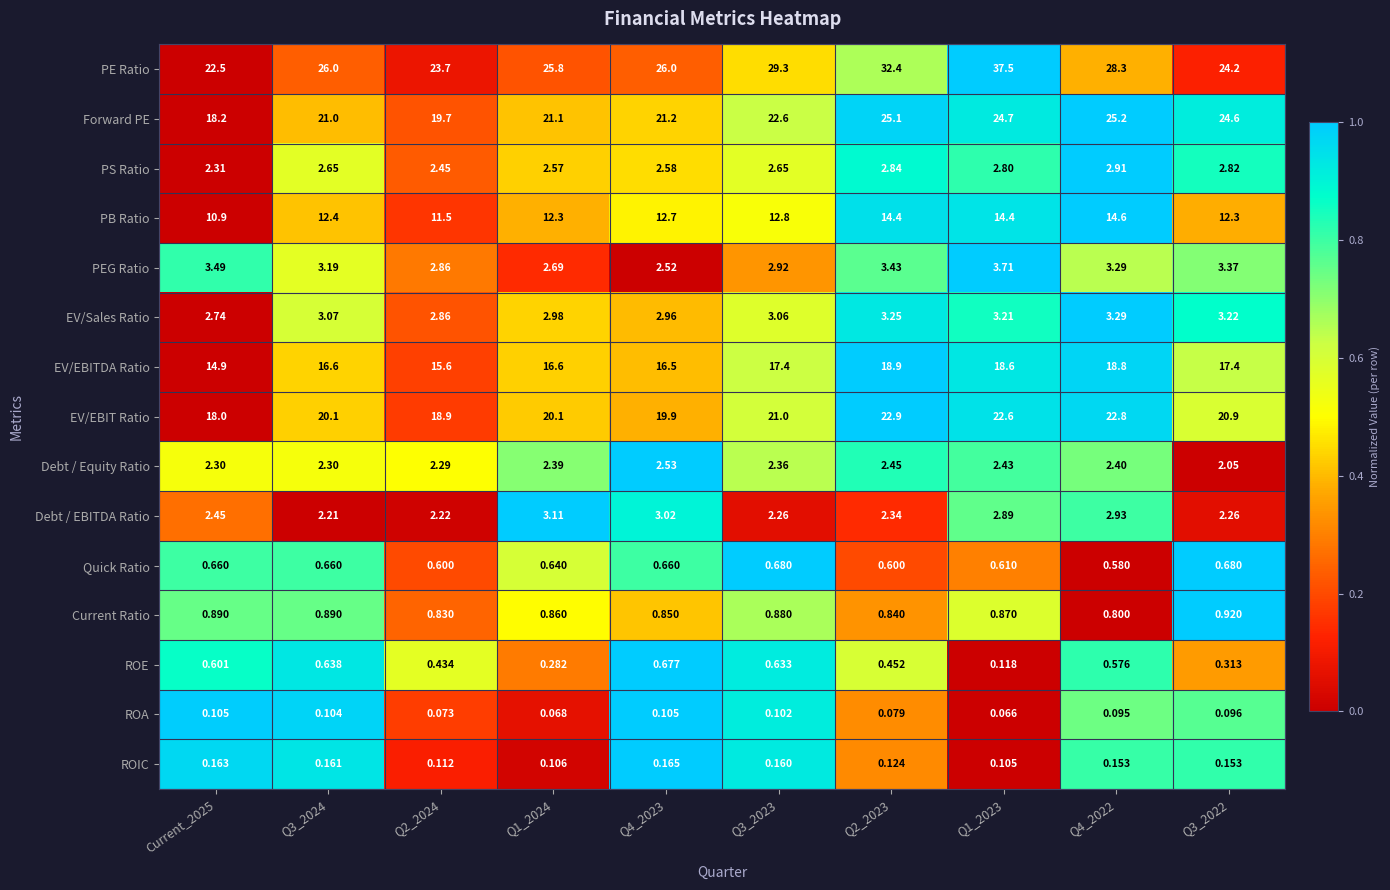

Which series has the largest range (max minus min)?

PE Ratio